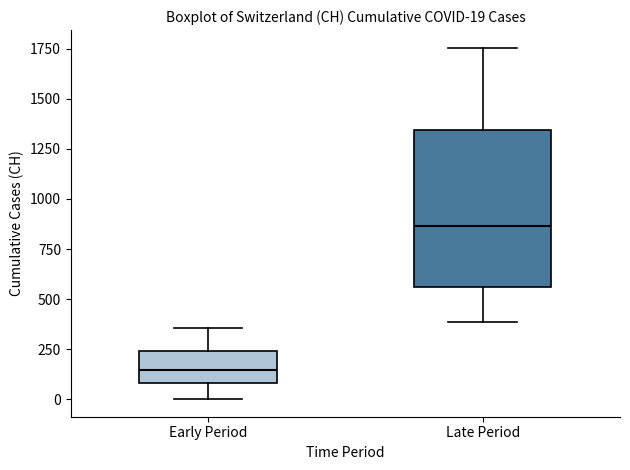

Which box's median line is the lowest?

Early Period